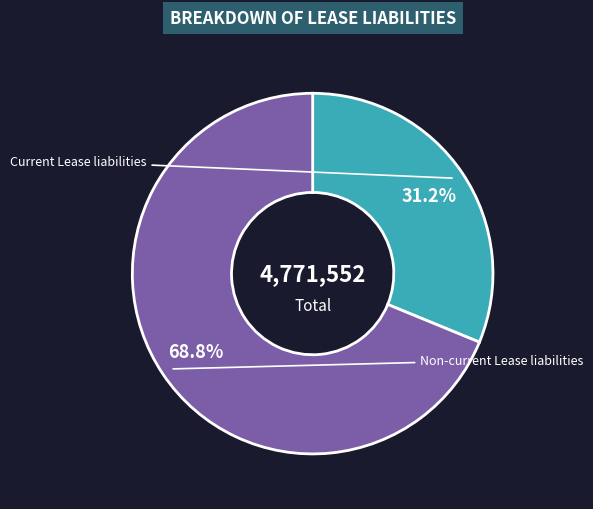

How many segments does this pie chart have?

2